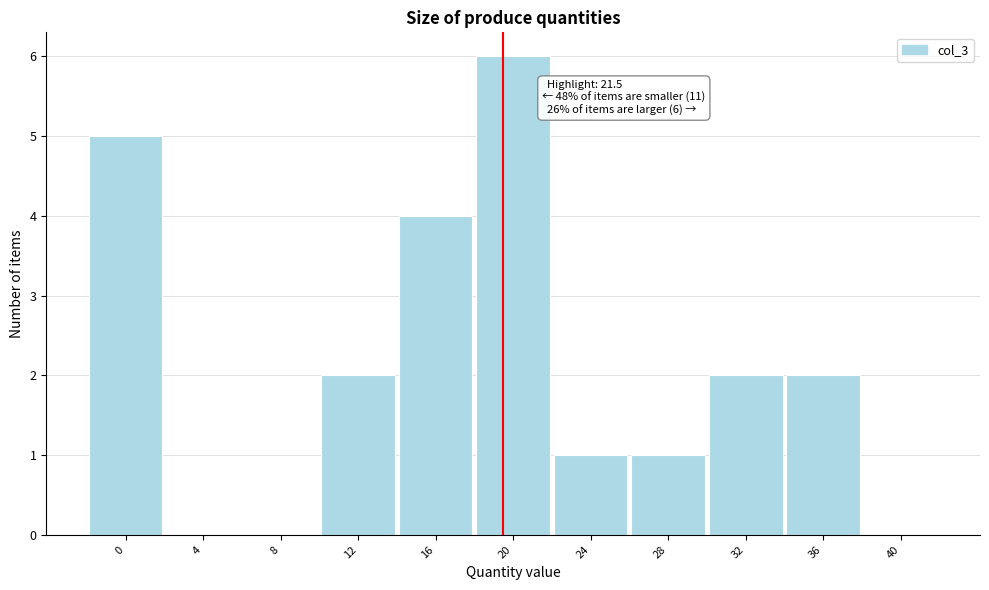

Reading right to left, list all the values displayed in this chart.

40=0	36=2	32=2	28=1	24=1	20=6	16=4	12=2	8=0	4=0	0=5